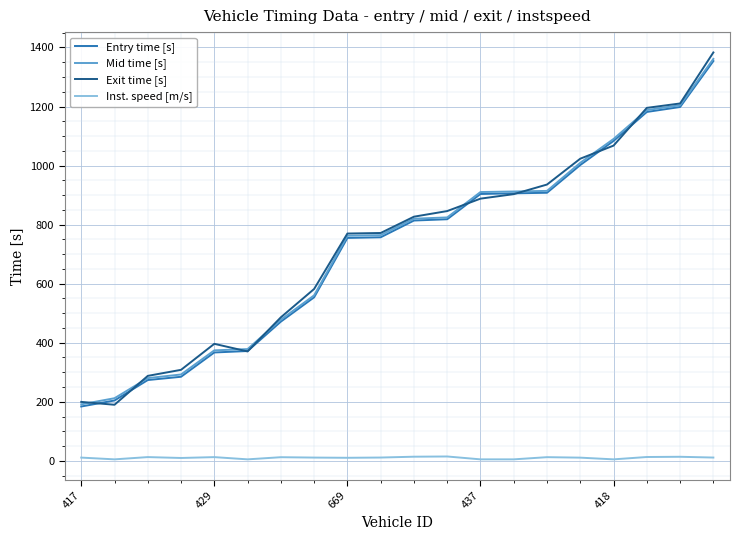

What is the maximum value shown in the chart?

1383.2